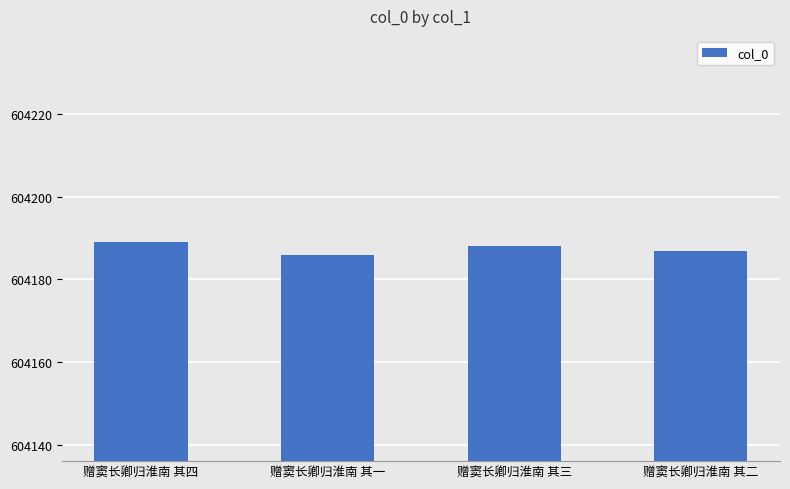

How many data points does each series have?

4